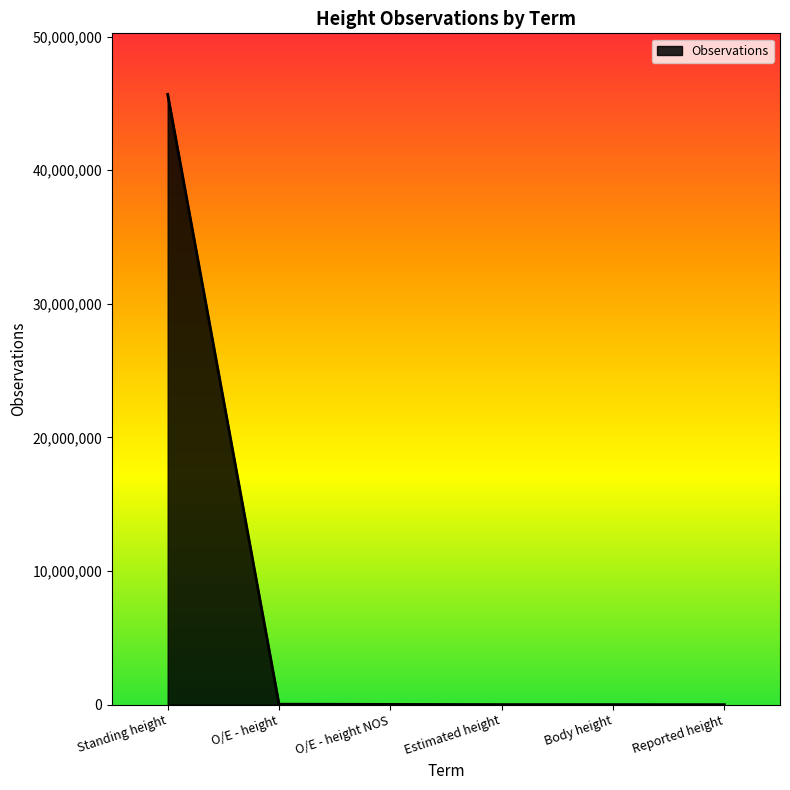

The value at Estimated height is 8001. True or false?

True